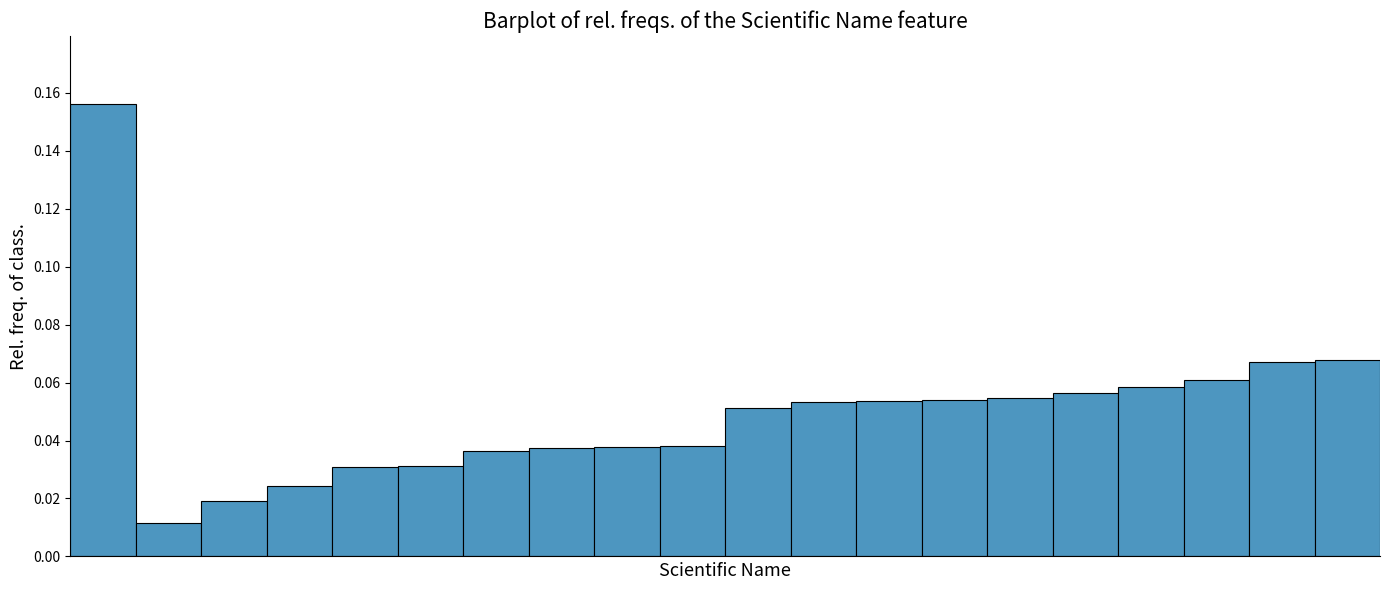

What is the sum of all values?

1.0